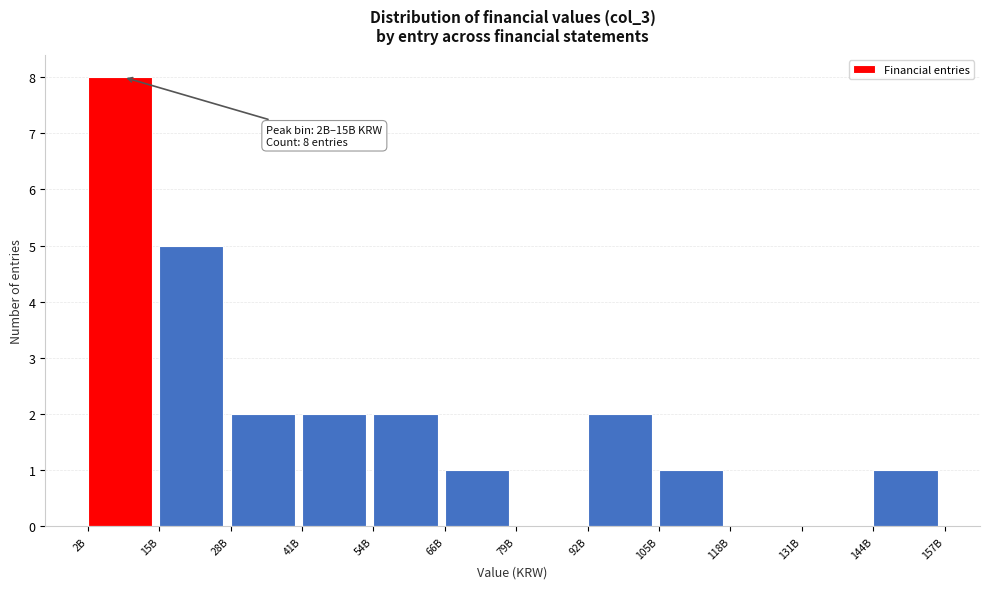

Reading right to left, list all the values displayed in this chart.

144B=1	131B=0	118B=0	105B=1	92B=2	79B=0	66B=1	54B=2	41B=2	28B=2	15B=5	2B=8